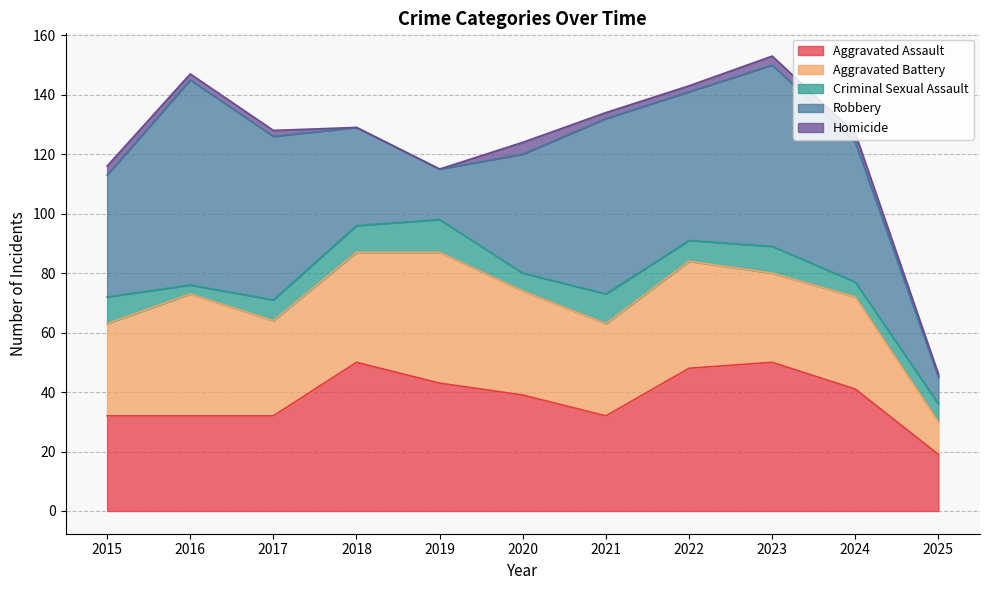

Which series changed the most between 2019 and 2025?

Aggravated Battery